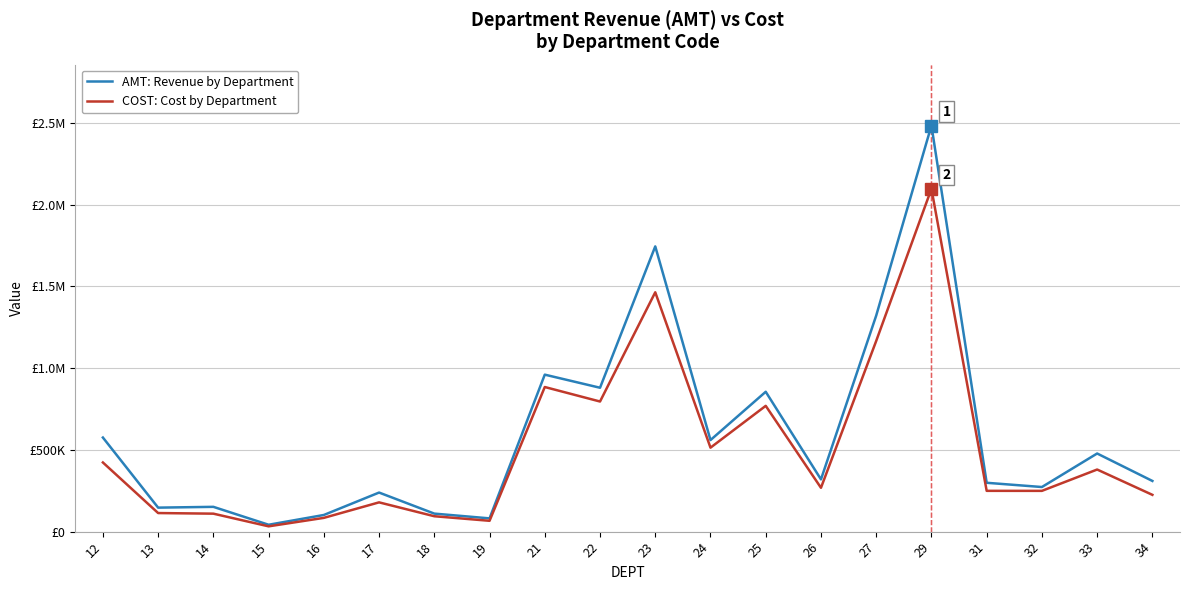

At which category does COST: Cost by Department reach its first local peak?

17